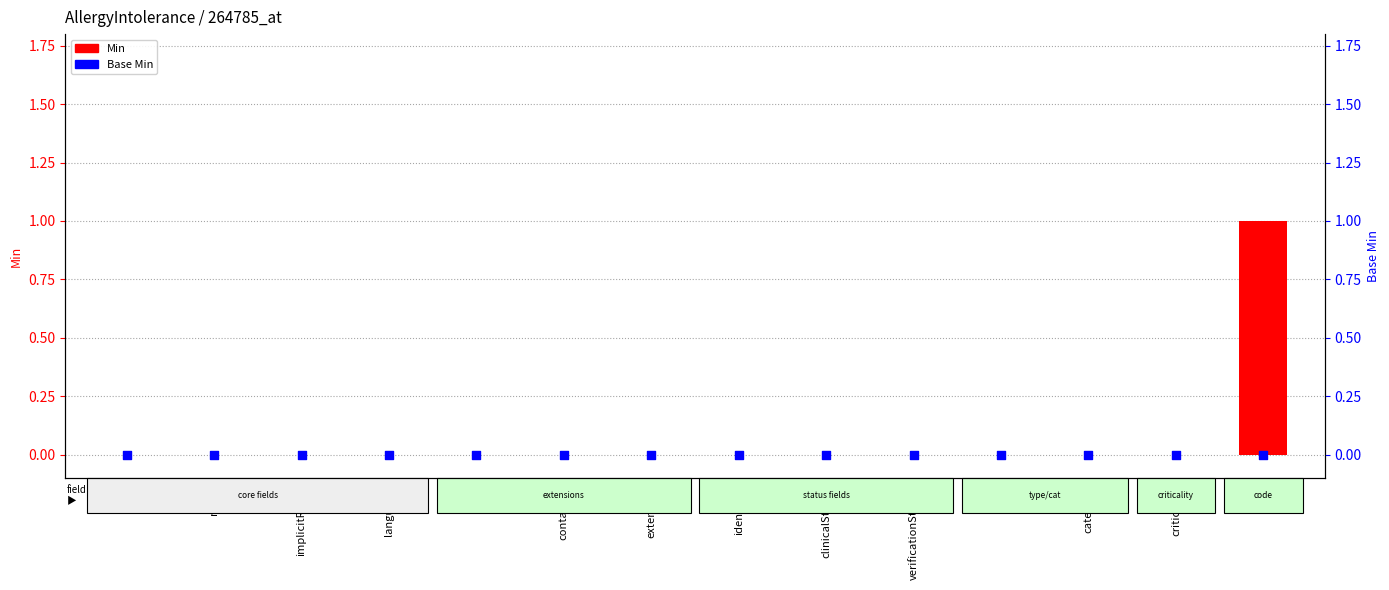

Is the value of Base Min at meta greater than the value of Min at category?

No